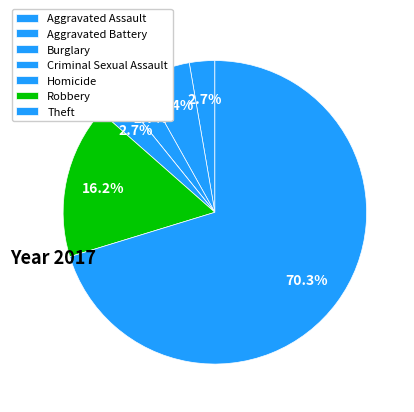

How many slices are in this pie chart?

7